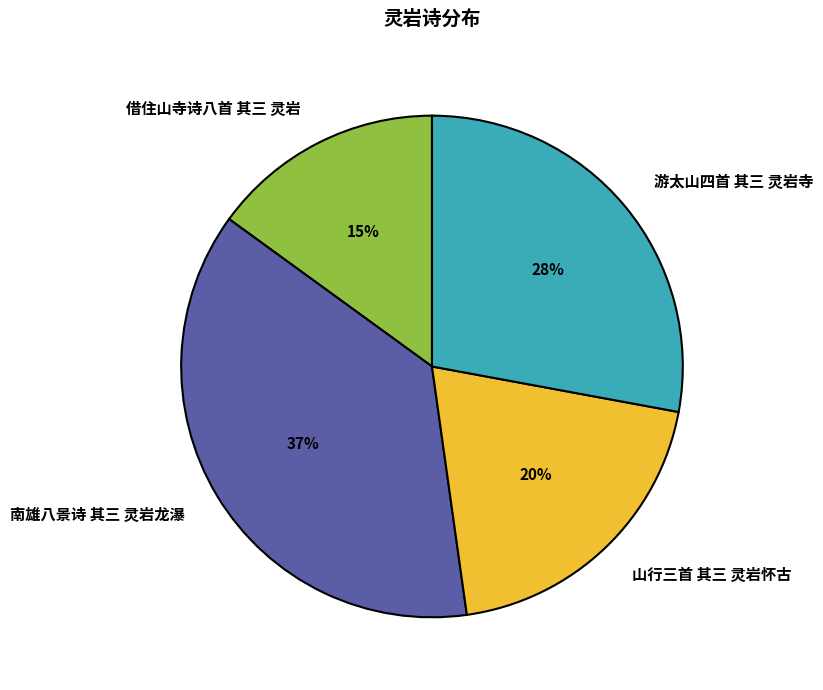

What percentage is the 游太山四首 其三 灵岩寺 slice, to the nearest percent?

28%